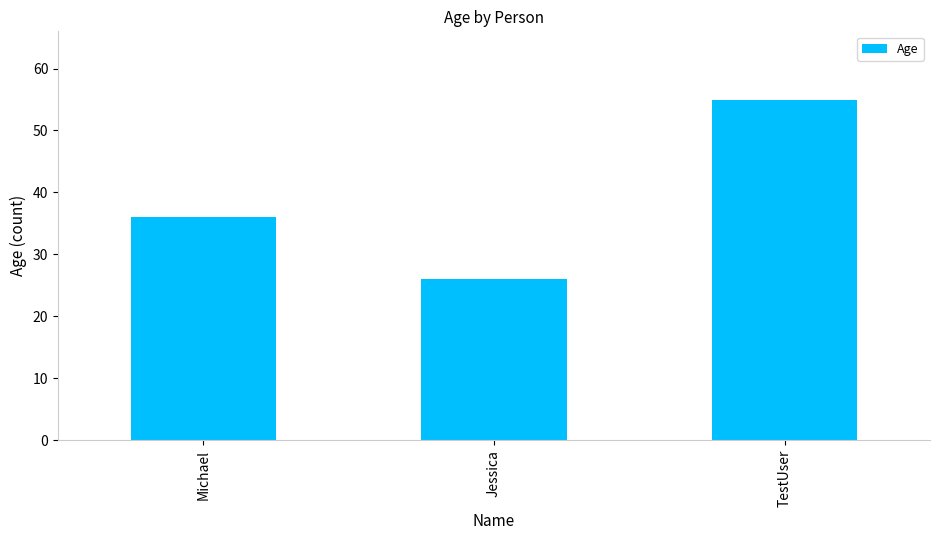

What is the label of the 3rd bar from the right?

Michael